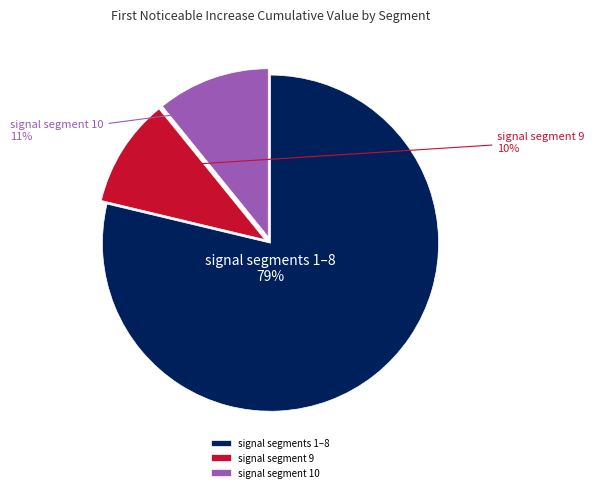

To the nearest percent, what is the combined percentage of signal segment 9 and signal segment 10?

21%